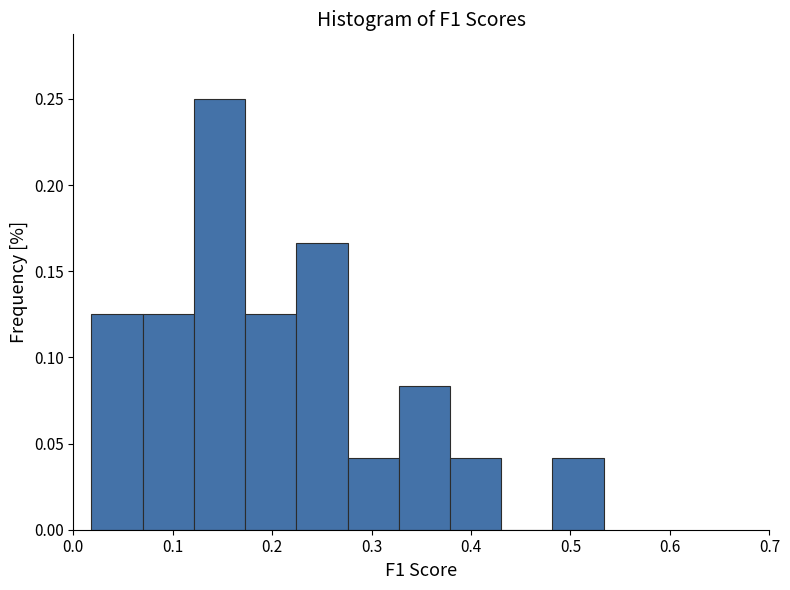

Over which range of the x-axis is the bar tallest?

0.12 to 0.17